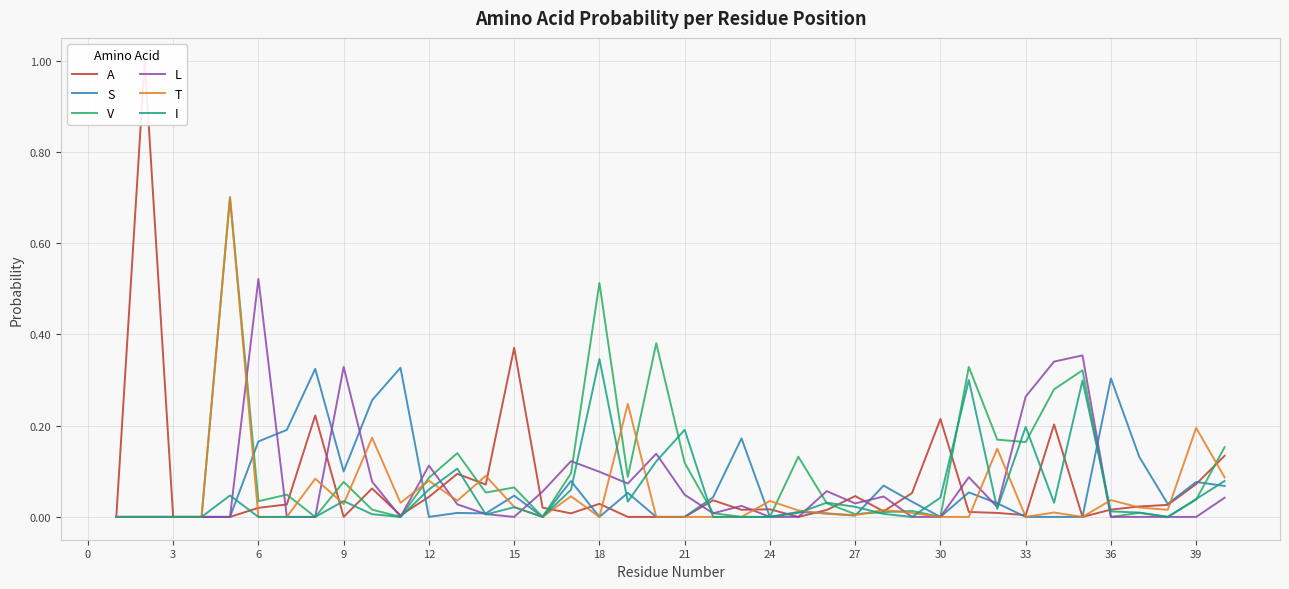

The T series shows 0.2 at 33. True or false?

False